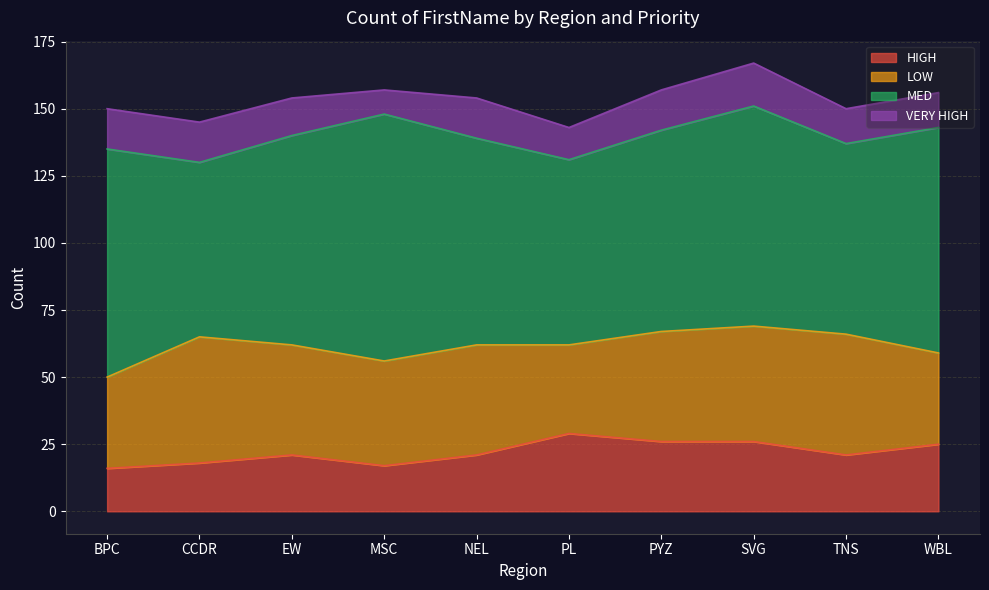

Which series has the widest spread of values?

MED